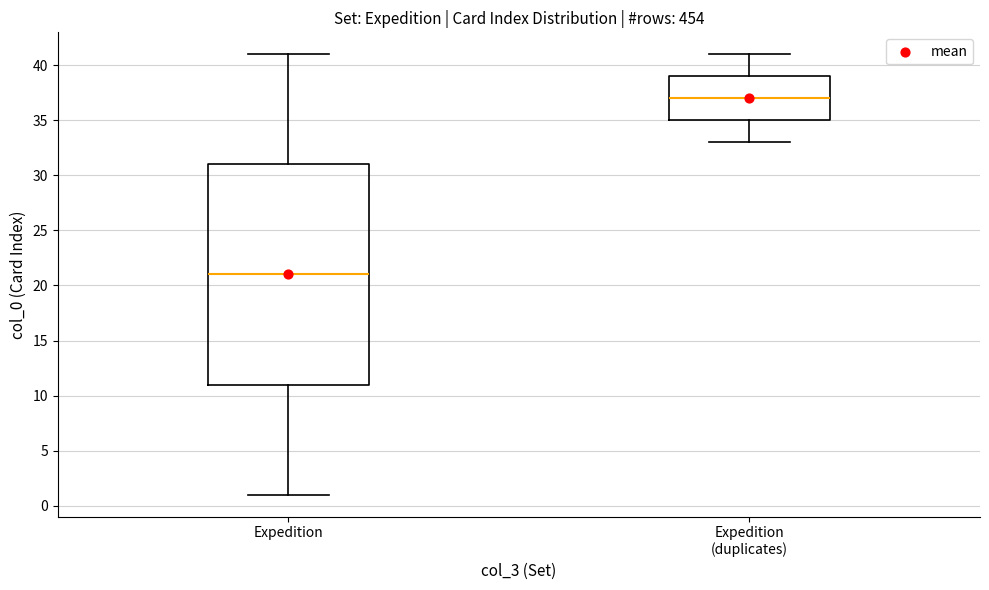

Where does the upper whisker of the box for Expedition (duplicates) end on the y-axis? The values are not printed on the chart, so give them approximately, as read against the axis.

41